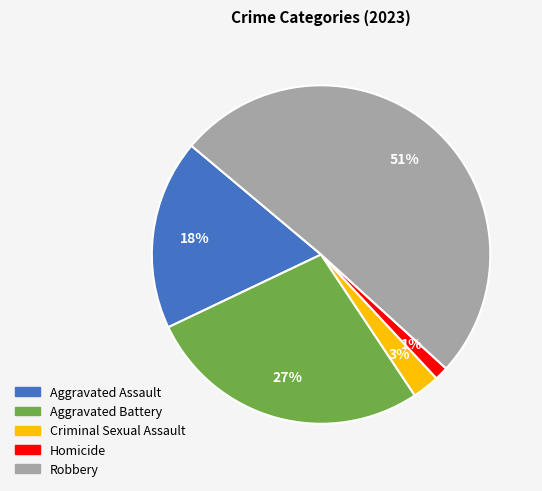

Rank the categories by value from highest to lowest.

Robbery, Aggravated Battery, Aggravated Assault, Criminal Sexual Assault, Homicide